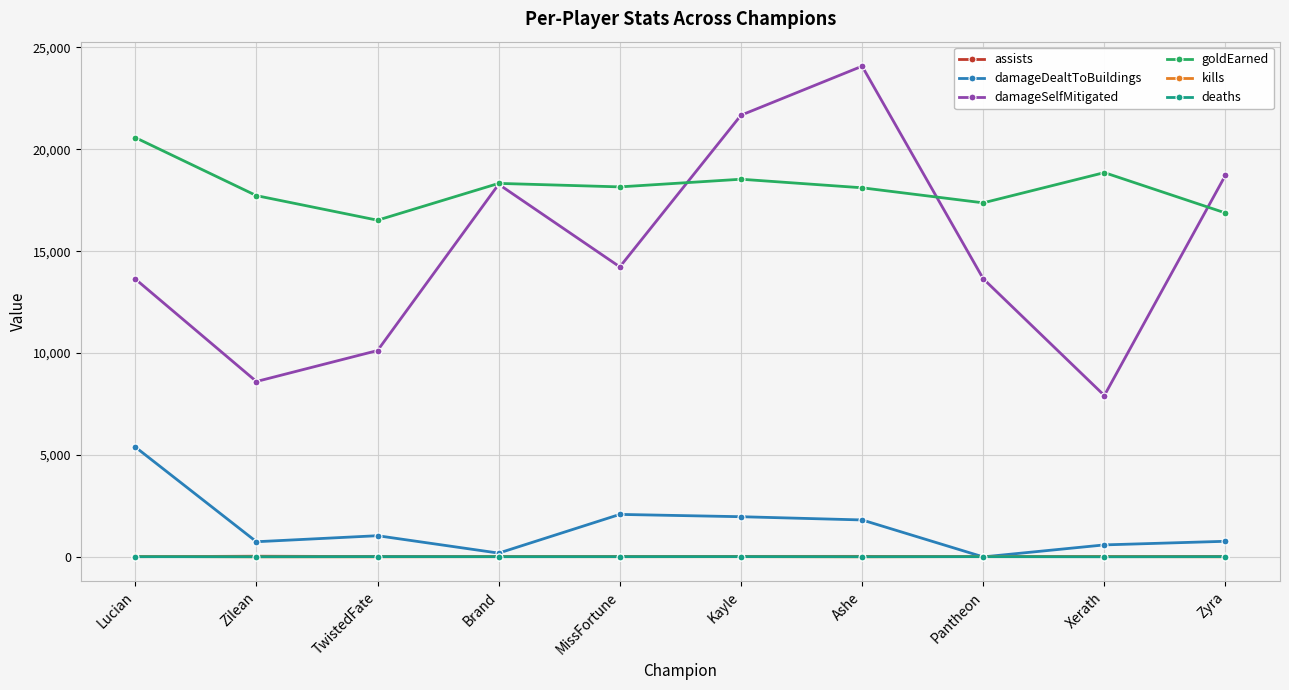

Which series has the widest spread of values?

damageSelfMitigated